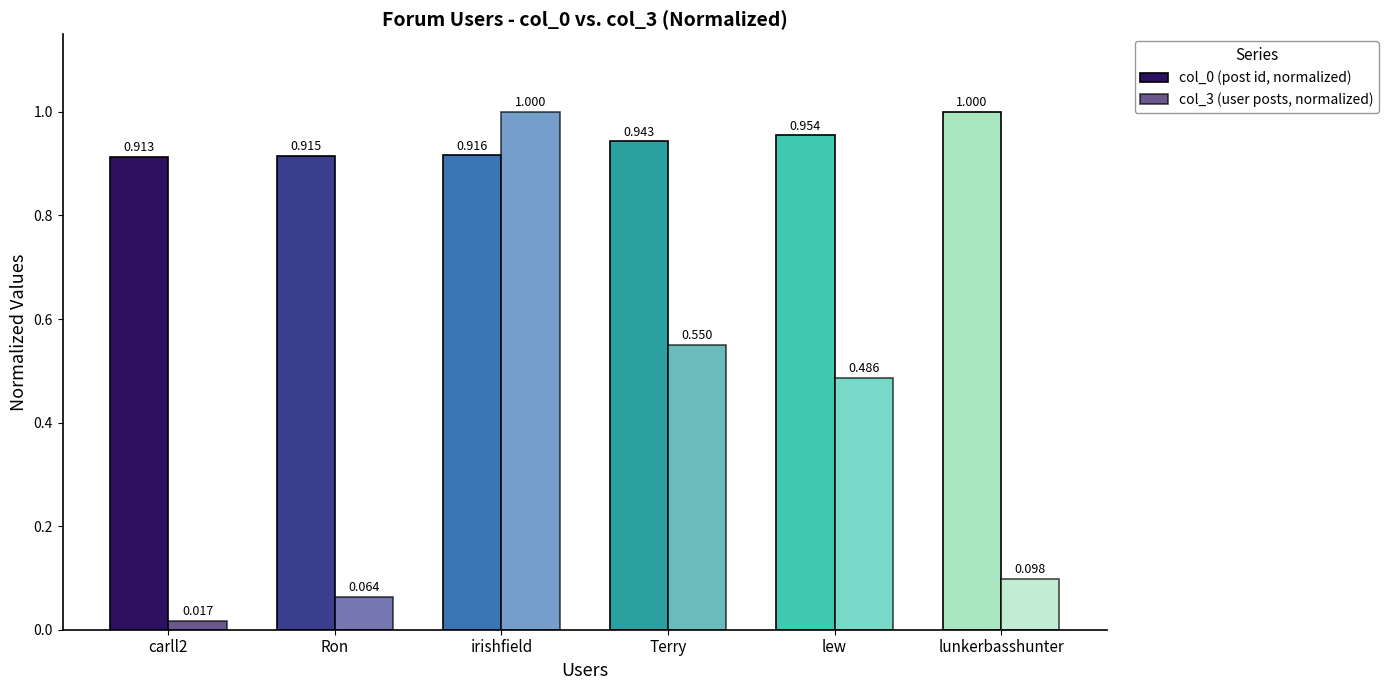

What is the label of the 4th bar from the left?

Terry